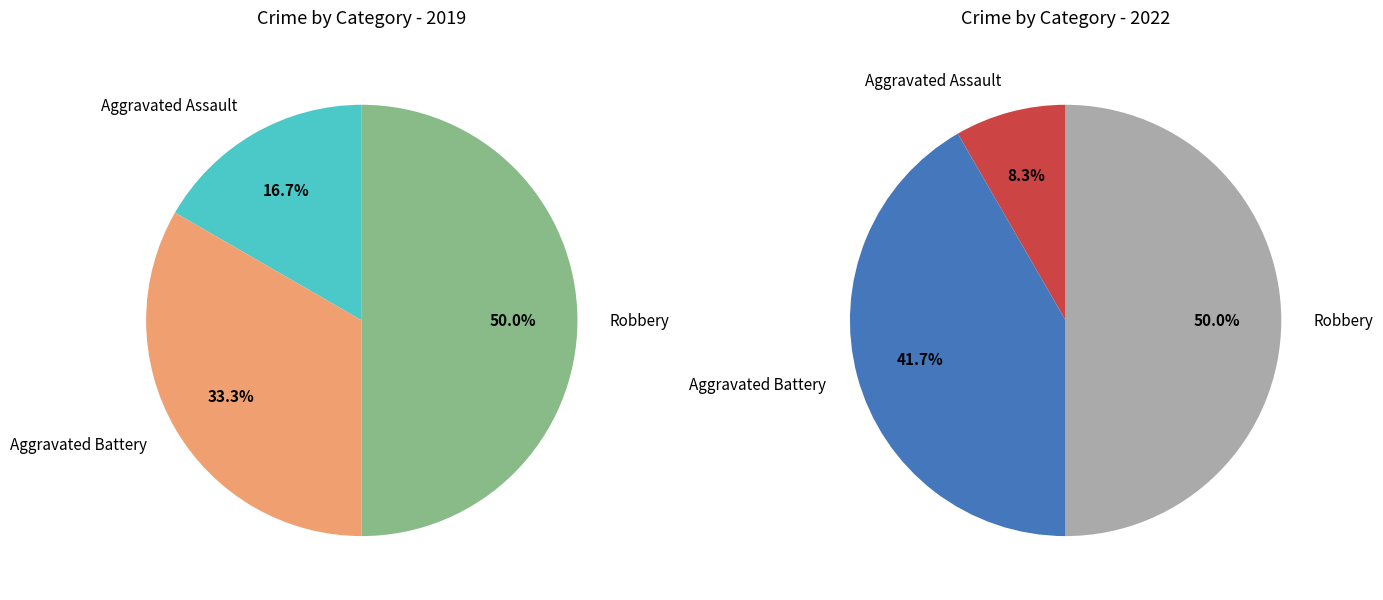

To the nearest percent, what is the difference between the largest and smallest slice percentages?

42%